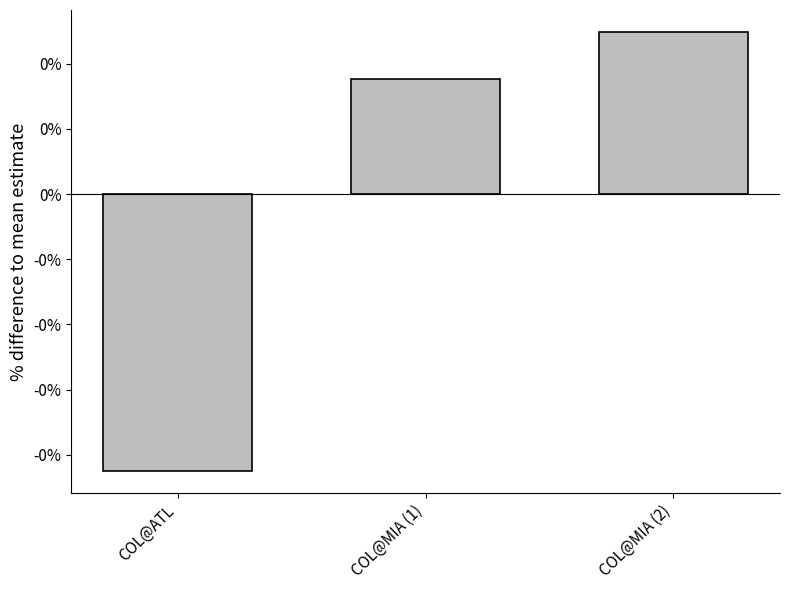

The value at COL@ATL is -0.0. True or false?

True